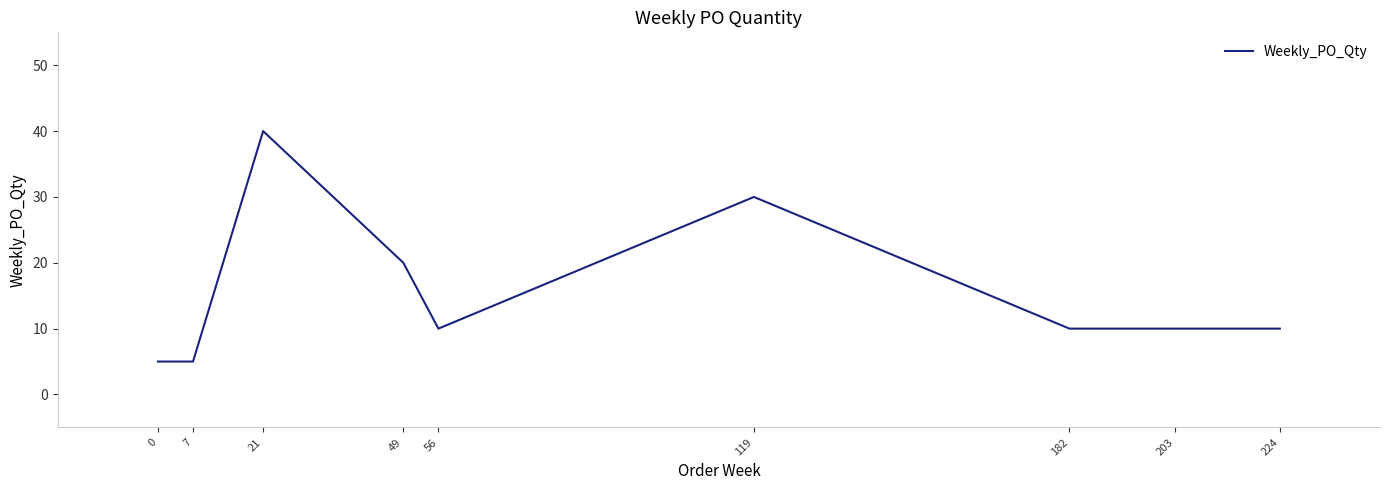

Reading left to right, list all the values displayed in this chart.

5	5	40	20	10	30	10	10	10